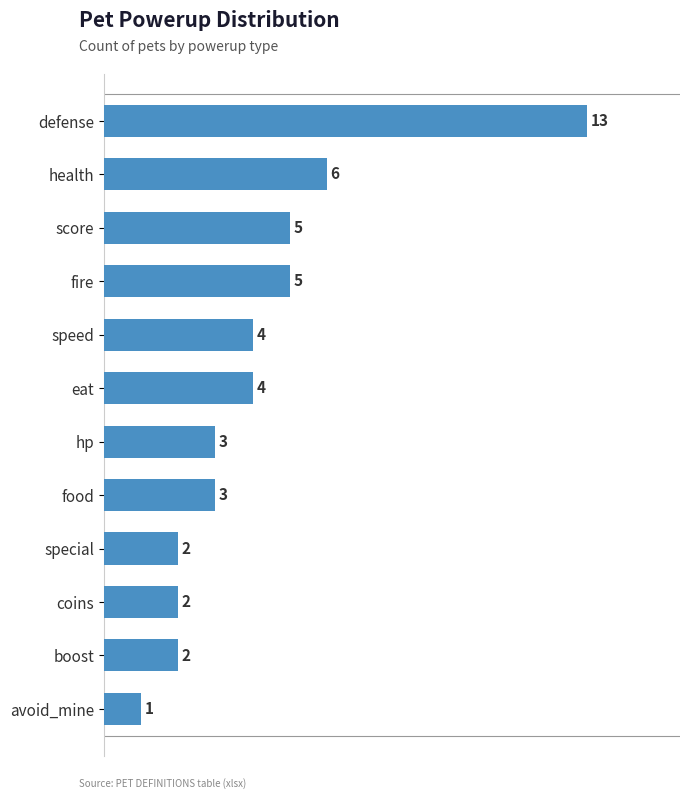

At which label is the value closest to 7?

health